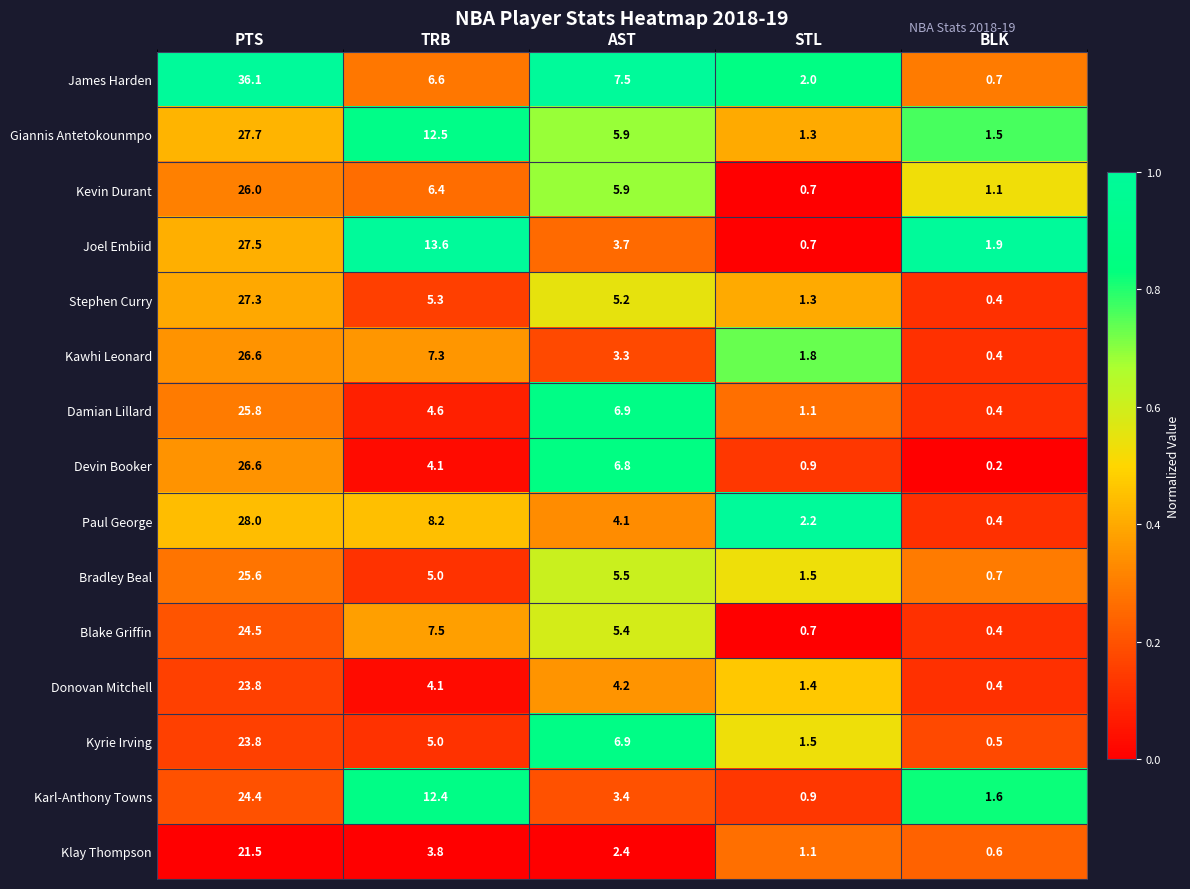

Which series changed the most between TRB and BLK?

Joel Embiid